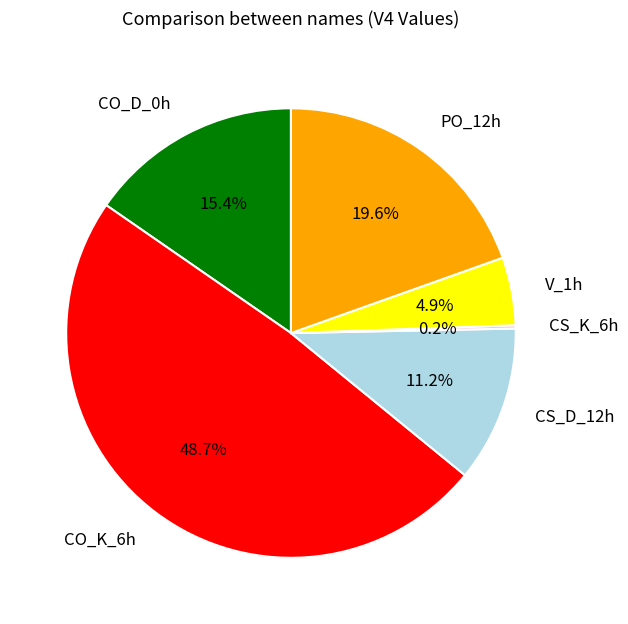

Is there any slice that represents more than half of the pie?

No